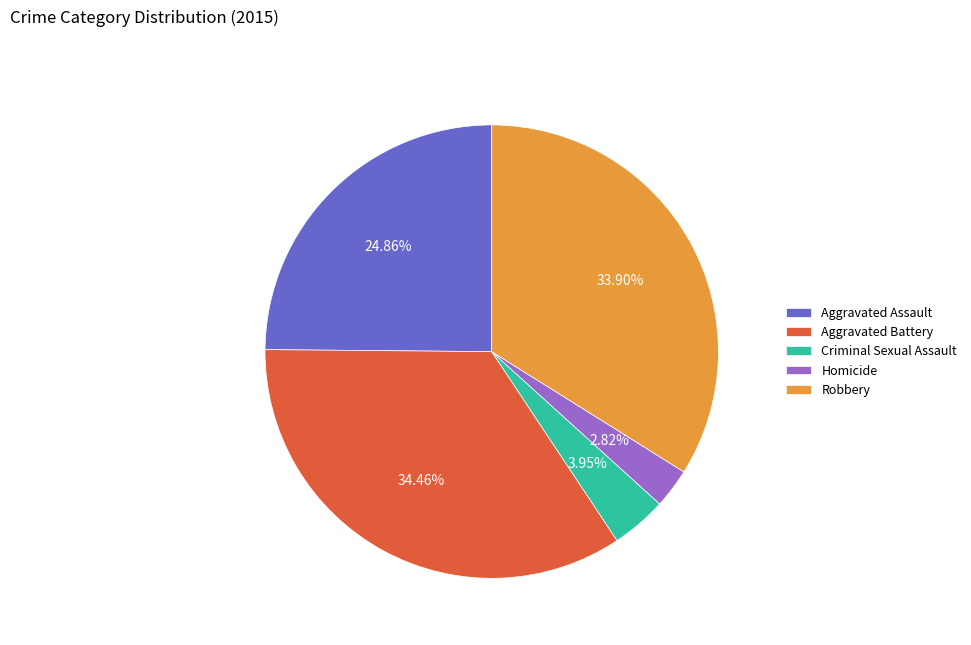

Which slice is the largest?

Aggravated Battery